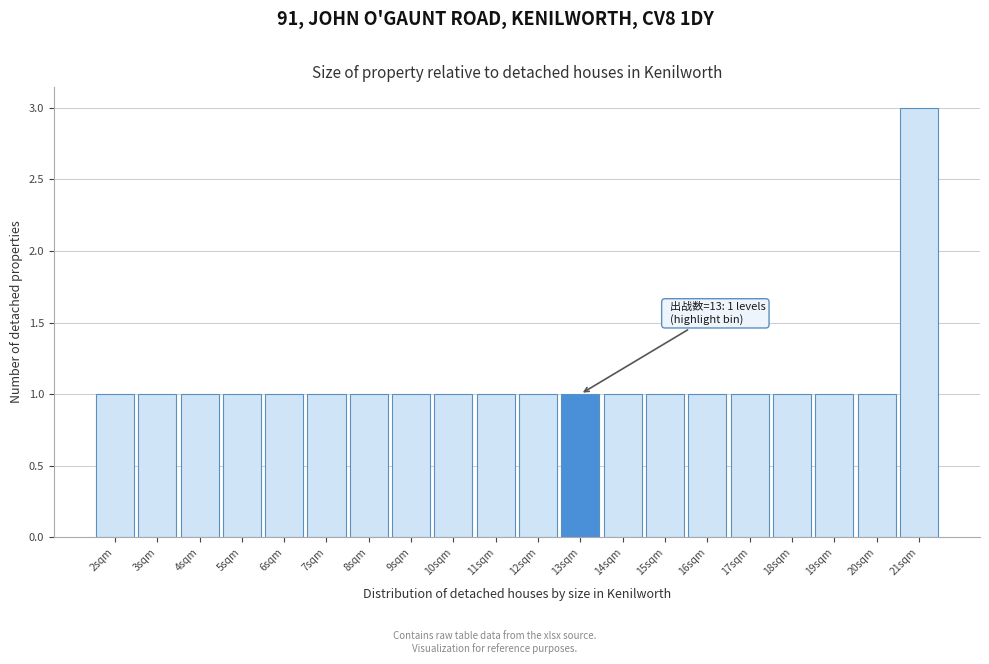

Over which range of the x-axis is the bar tallest?

20.5 to 21.5